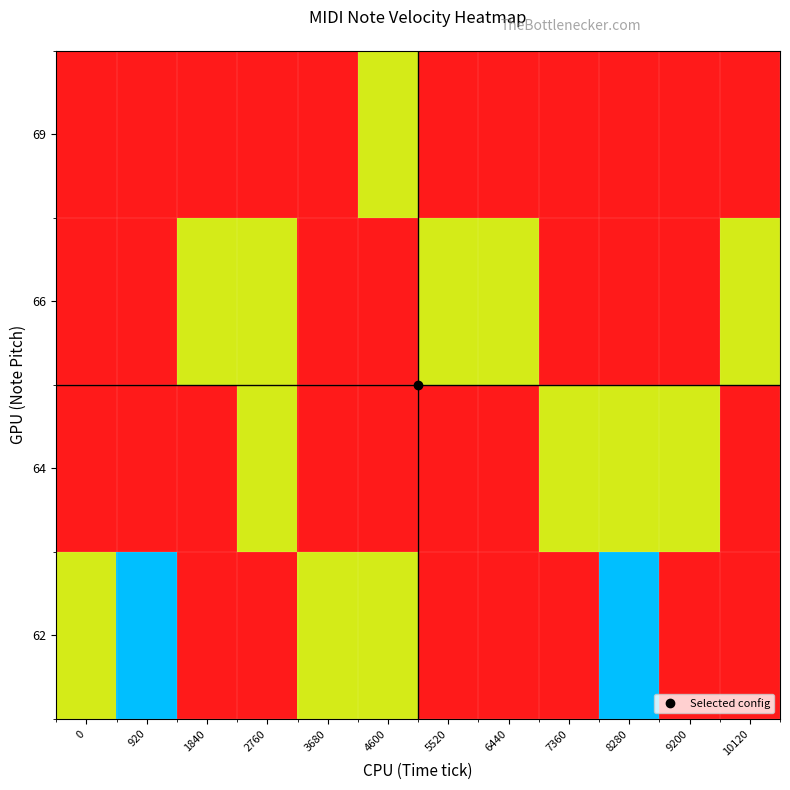

What is the spread (max minus min) of values at 3680?

50